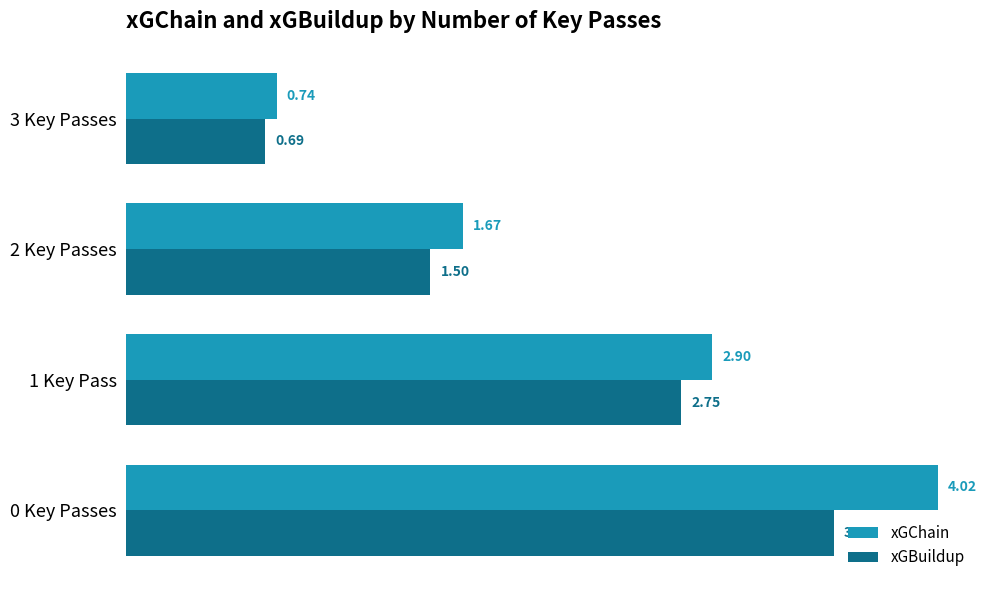

Between 2 Key Passes and 3 Key Passes, which series saw the biggest shift?

xGChain